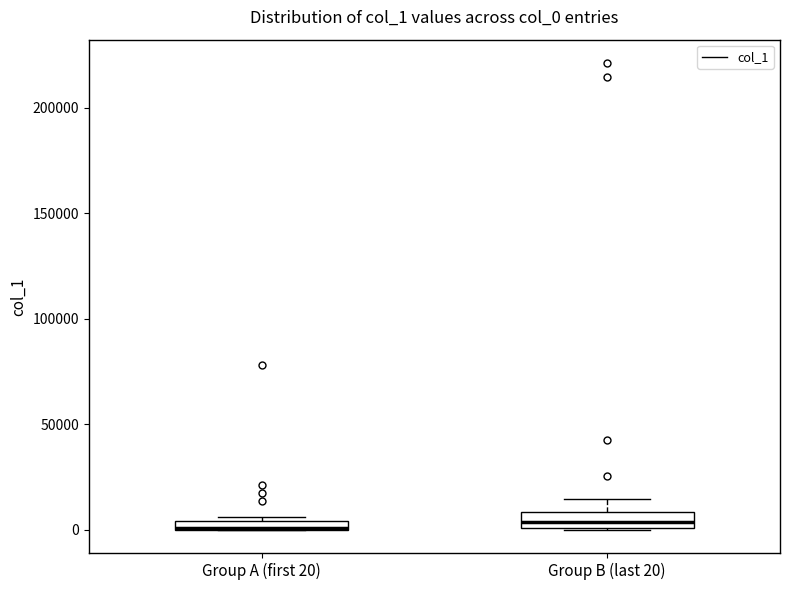

Where is the upper edge of the box for Group A (first 20) on the y-axis? The values are not printed on the chart, so give them approximately, as read against the axis.

5000